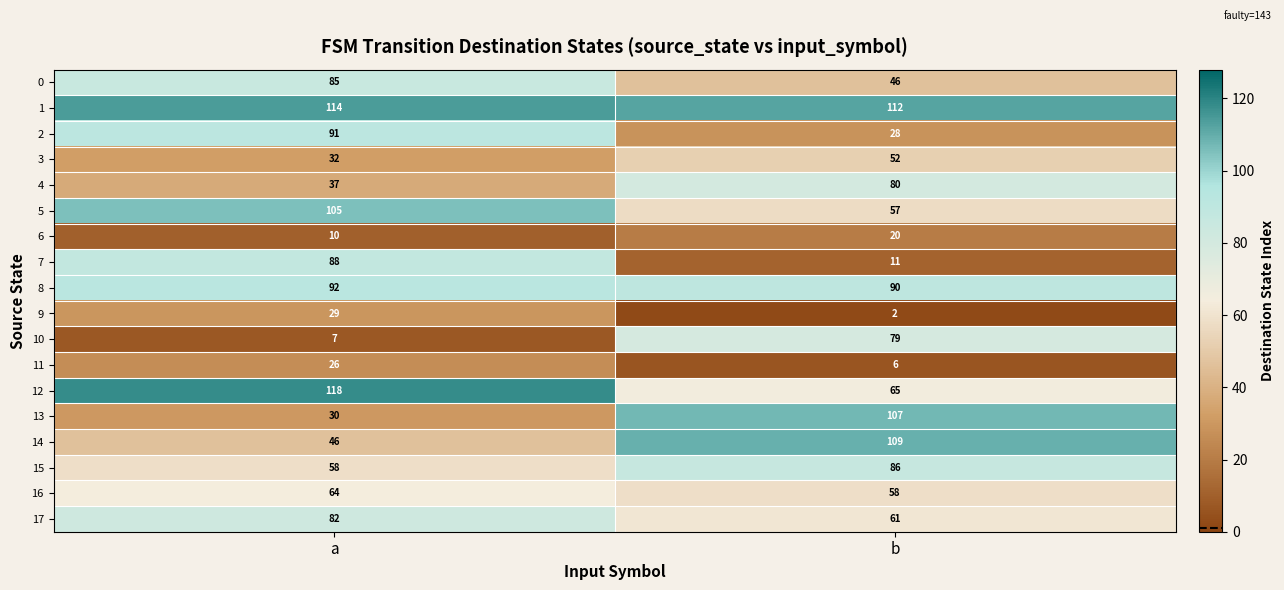

Is the value of 7 at a greater than the value of 8 at a?

No